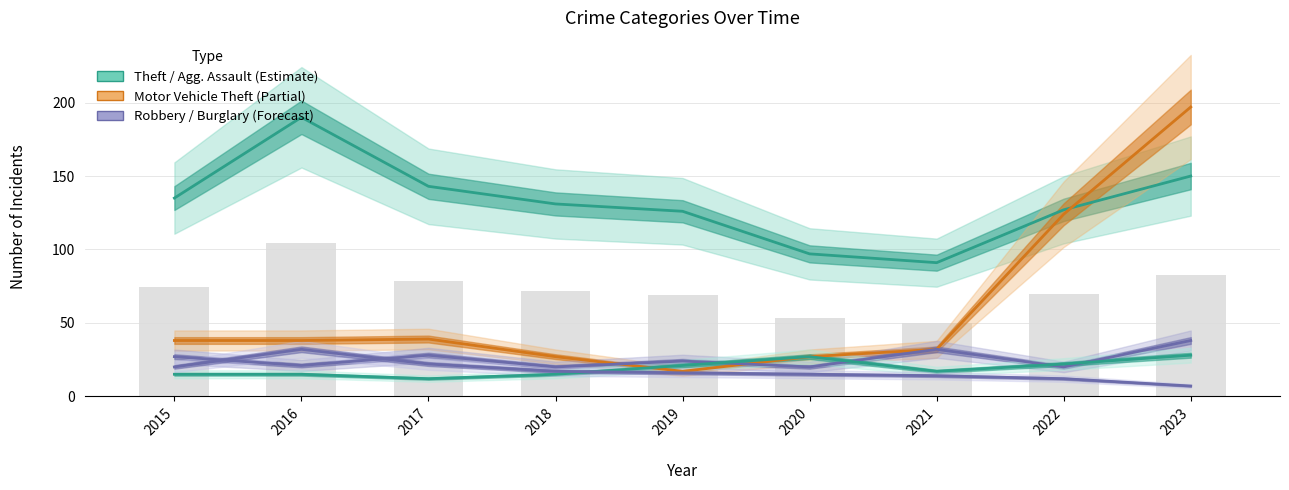

What is the difference between the highest and lowest values at 2016?

175